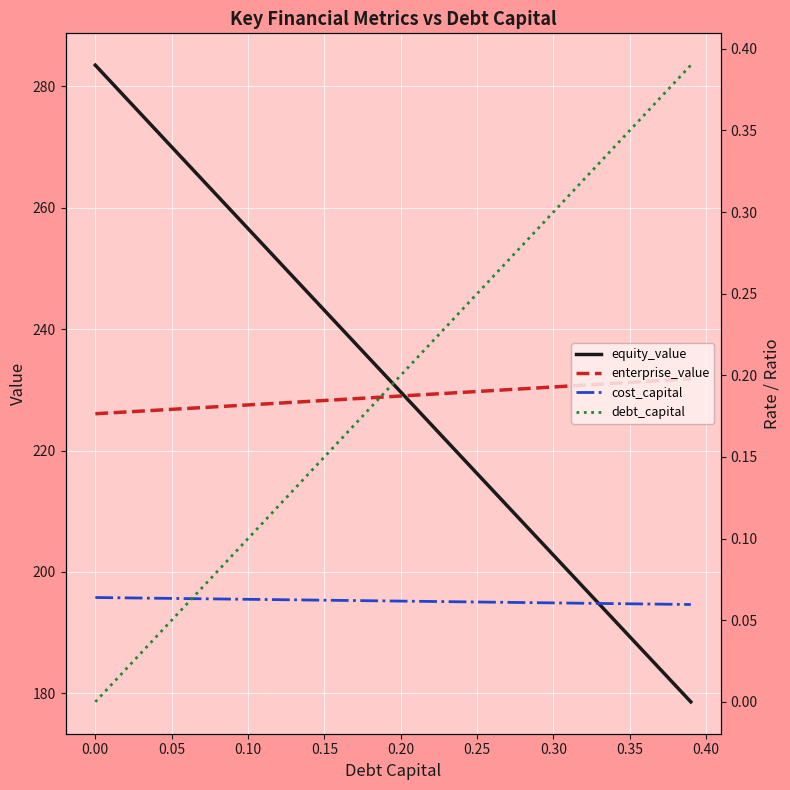

What is the average value of the cost_capital series?

0.1